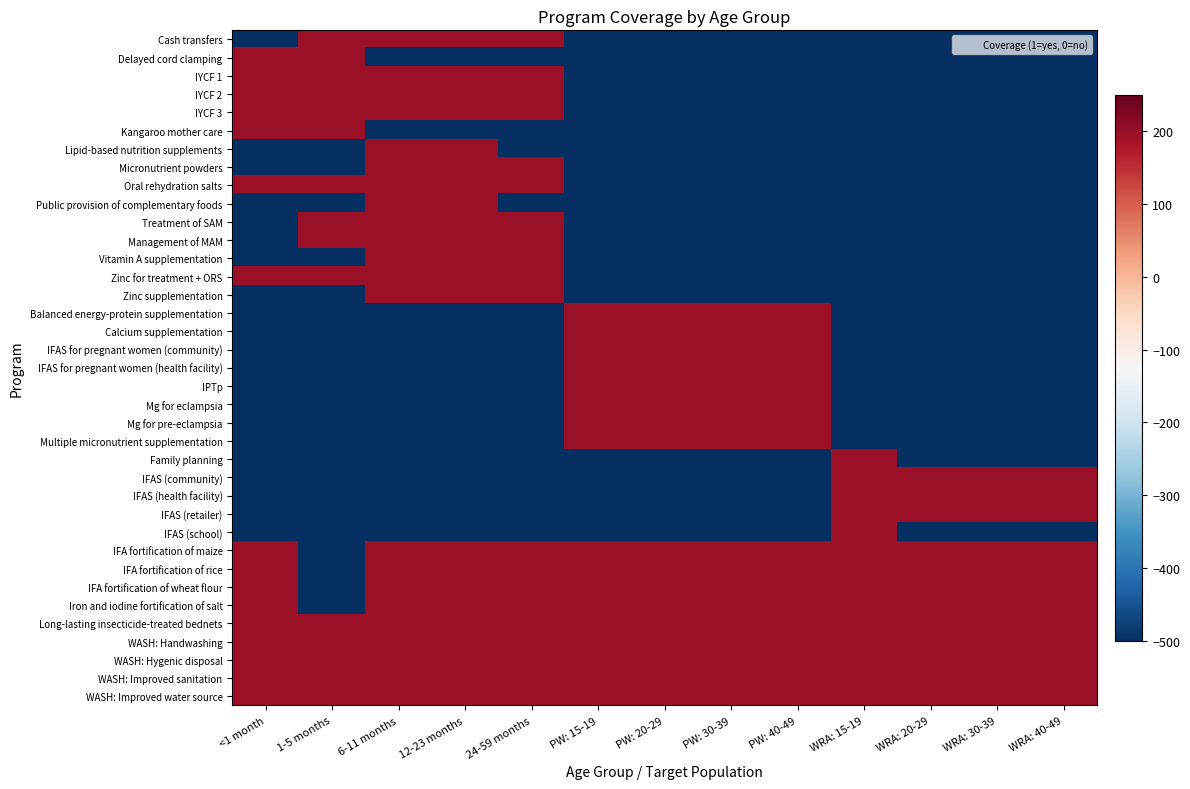

What is the maximum value shown in the chart?

200